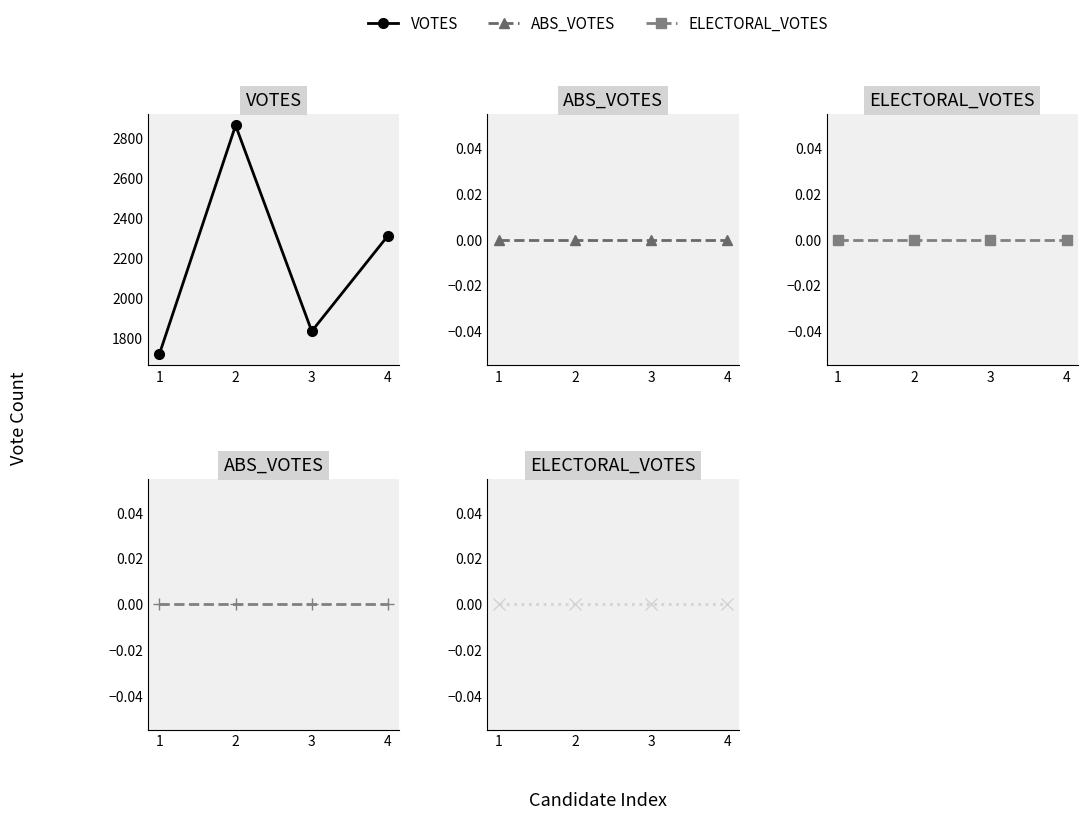

Reading right to left, what are all the values shown in this chart?

VOTES: 4=2313	3=1835	2=2865	1=1721
ABS_VOTES: 4=0	3=0	2=0	1=0
ELECTORAL_VOTES: 4=0	3=0	2=0	1=0